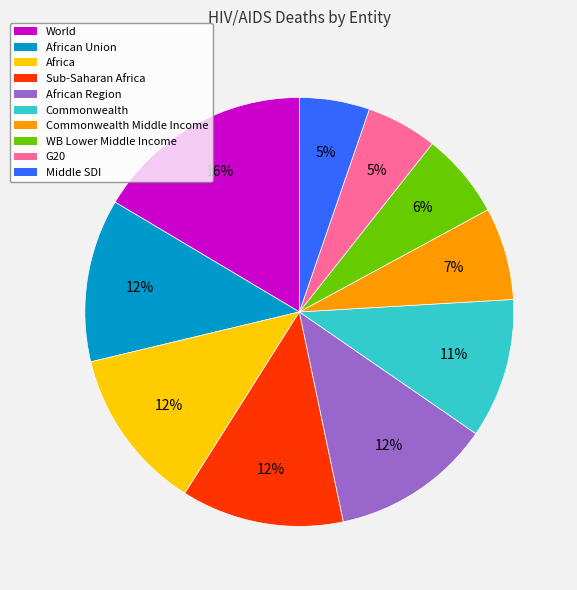

Is there a majority slice in this chart?

No